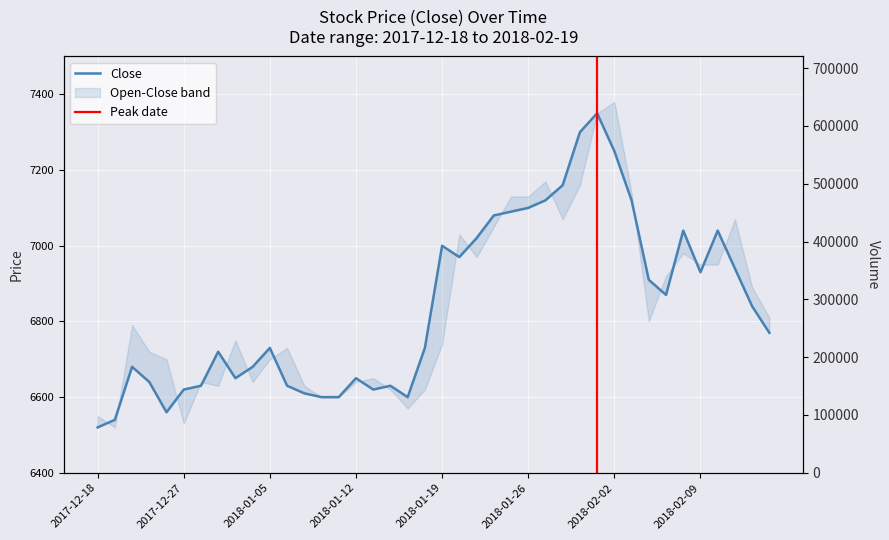

Which has a higher value, 2018-01-23 or 2017-12-26?

2018-01-23